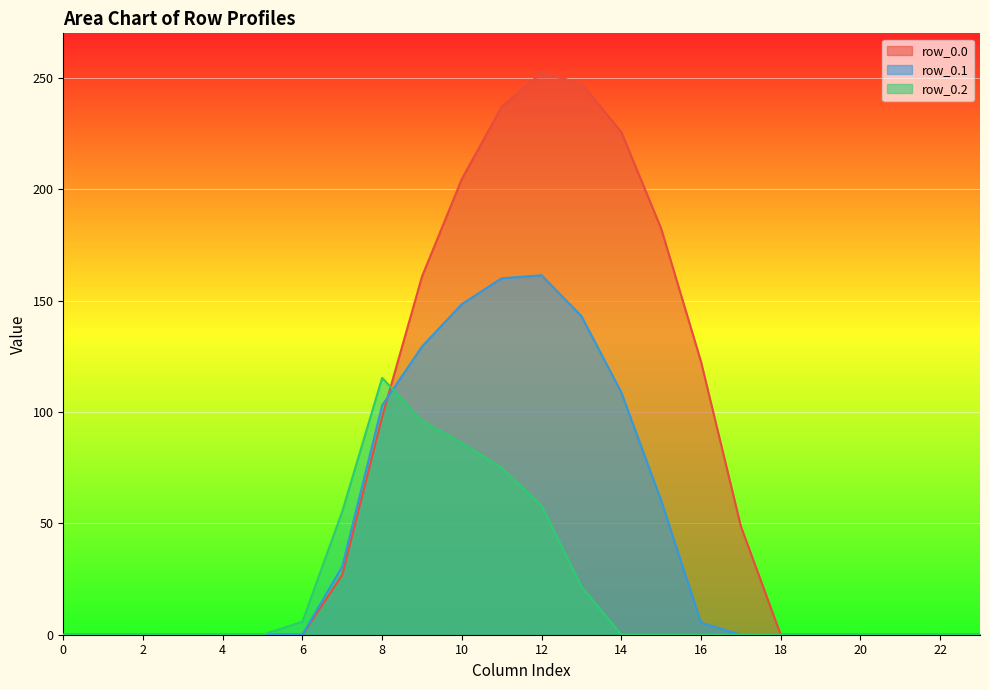

Between 2 and 14, which series saw the biggest shift?

row_0.0